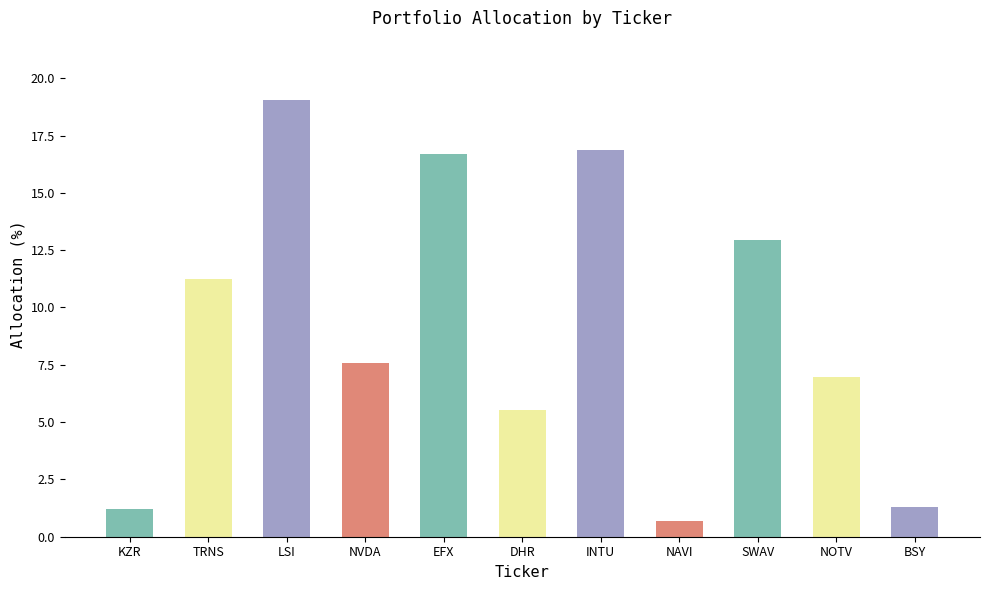

Approximately how many times larger is the value at NVDA compared to EFX?

0.5